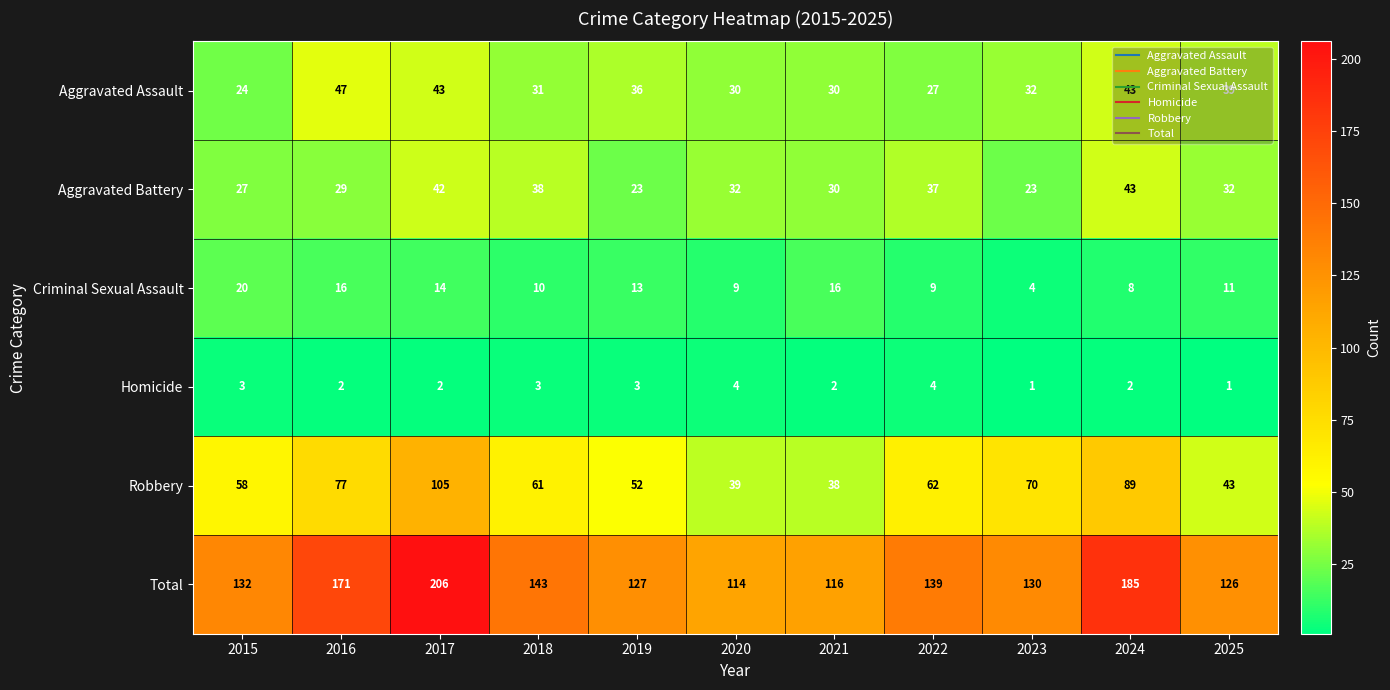

Which category has the lowest value in the Criminal Sexual Assault series?

2023